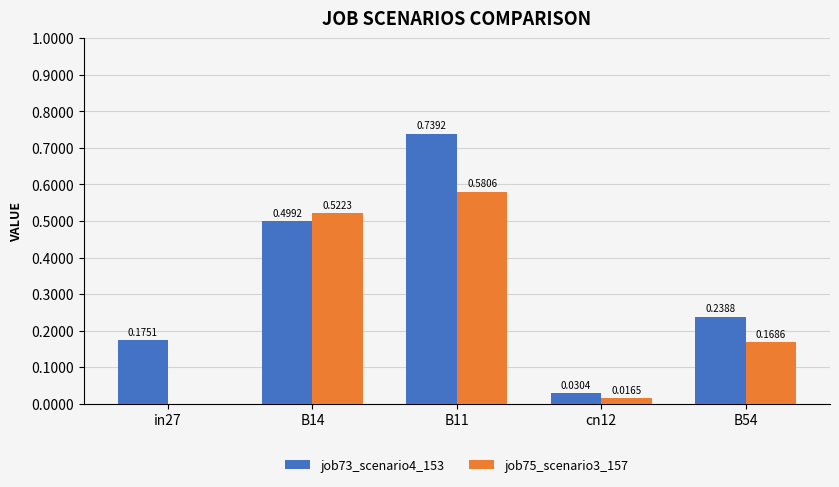

How many data points does each series have?

5